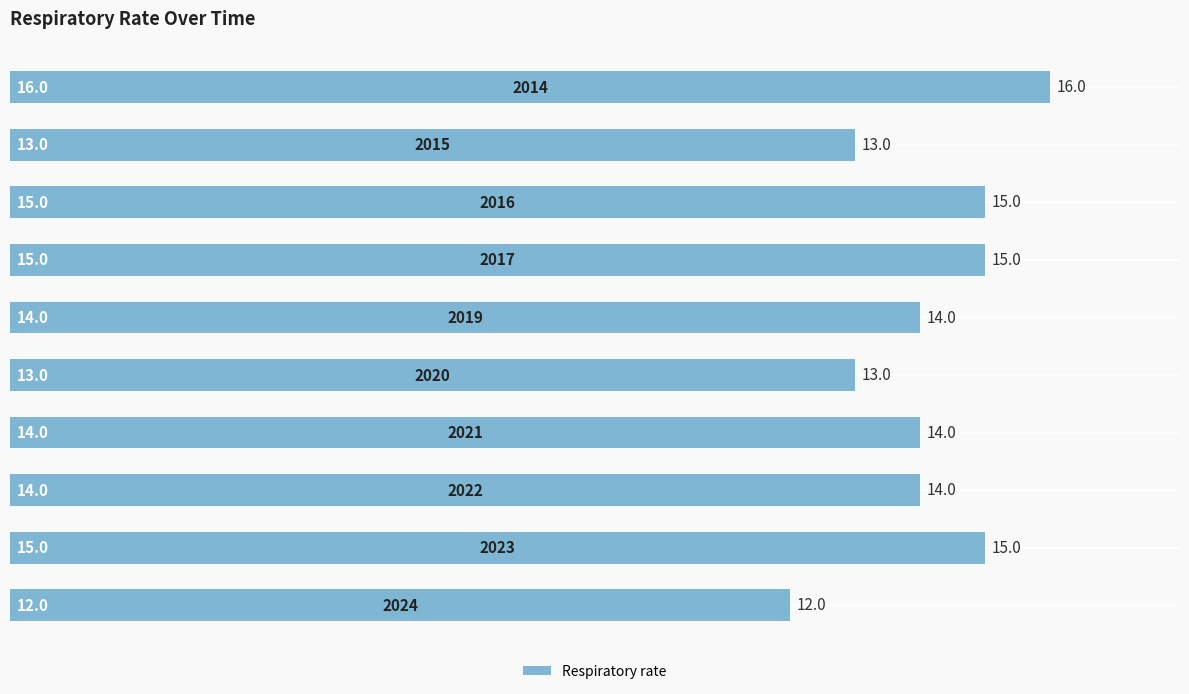

What is the difference between the second highest and minimum values?

3